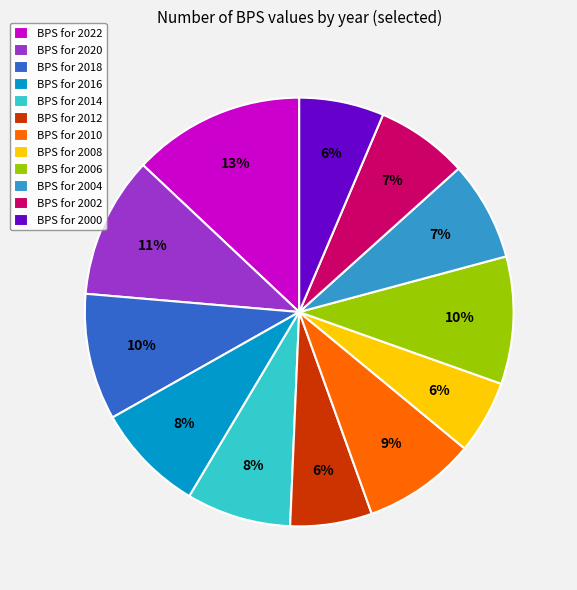

Do BPS for 2016 and BPS for 2002 together represent more than half of the pie?

No